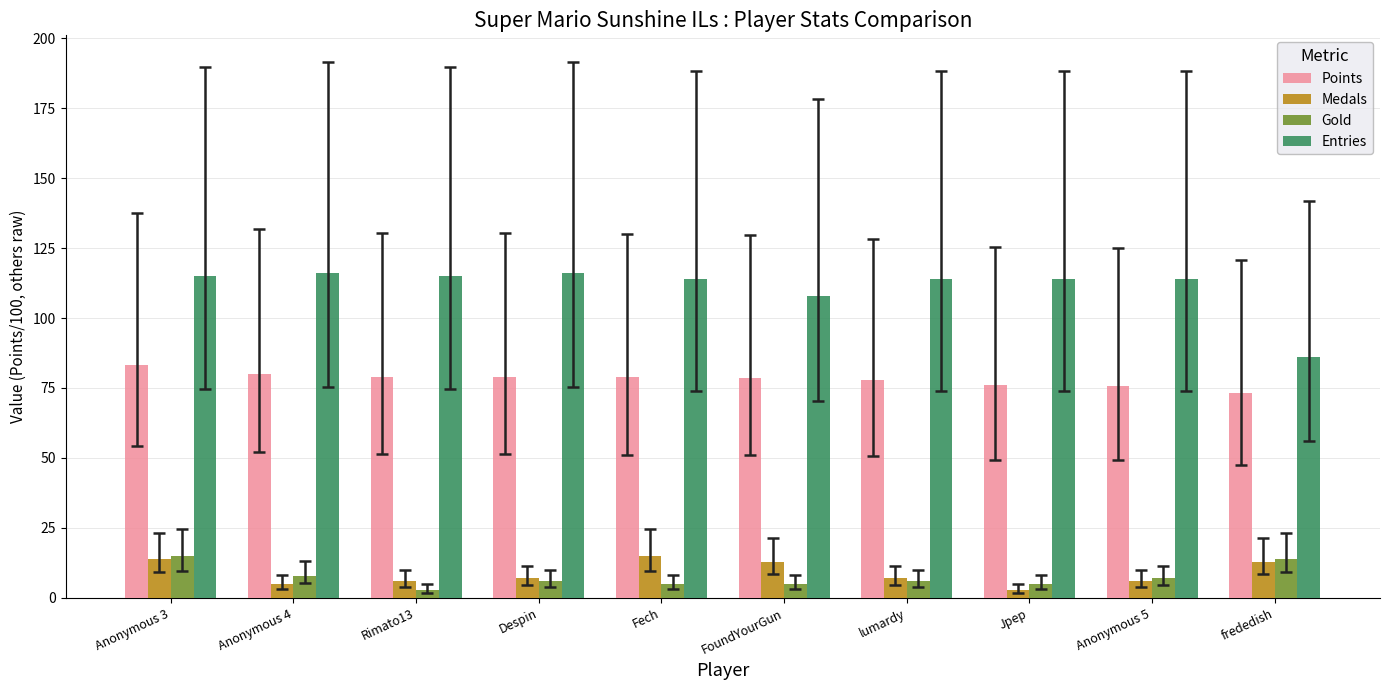

What is the approximate value of Entries at FoundYourGun?

108.0